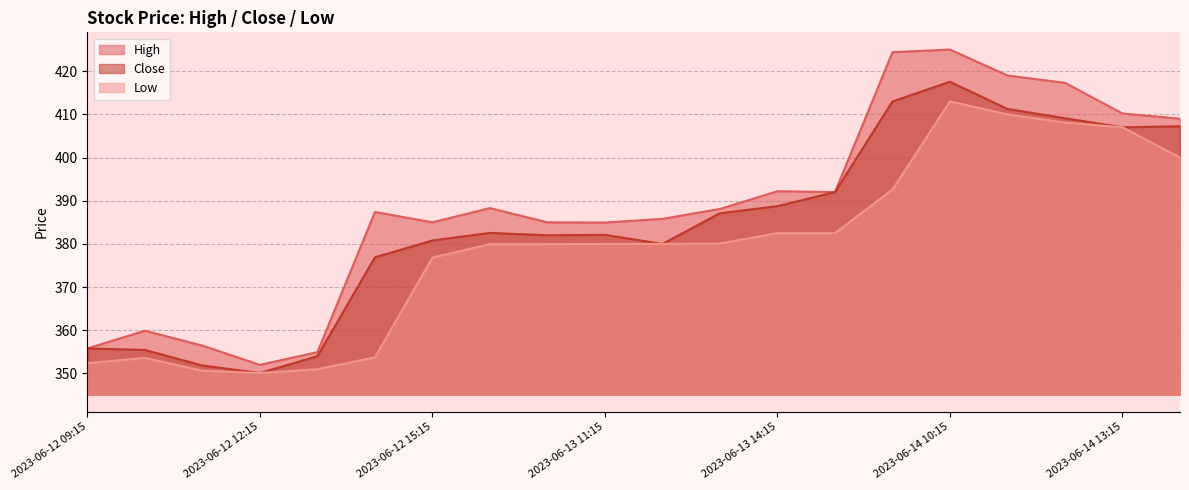

How many lines are shown in the chart?

3